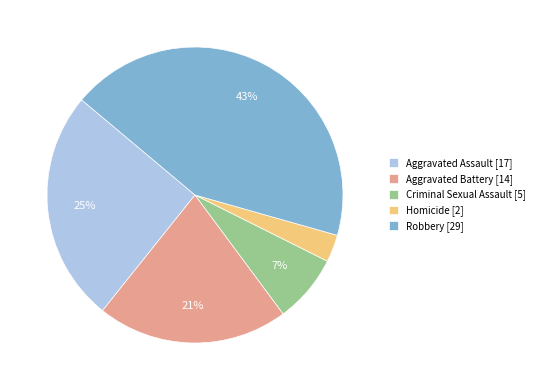

Count the number of slices in the pie.

5